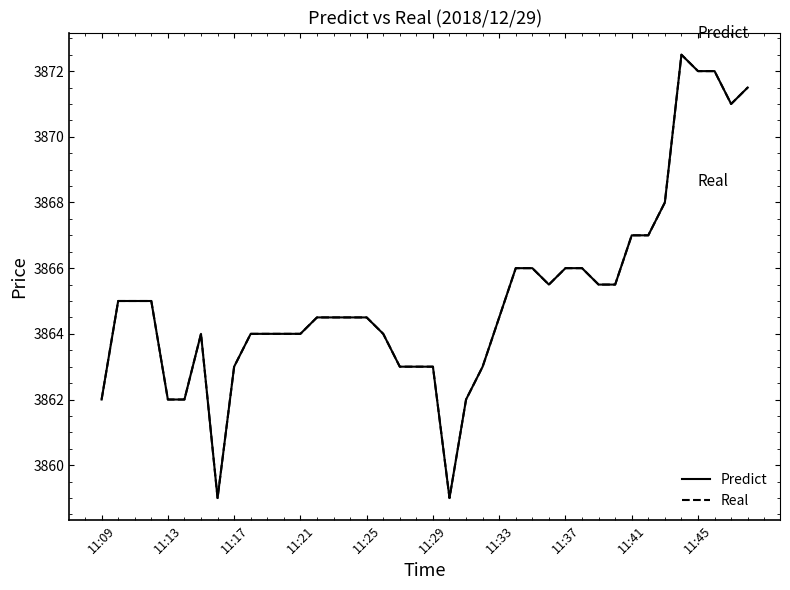

True or false: Real has more than 0 points higher than both neighbors.

True